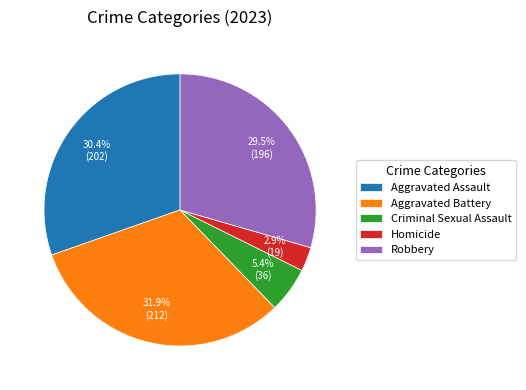

To the nearest percent, what is the difference between the largest and smallest slice percentages?

29%